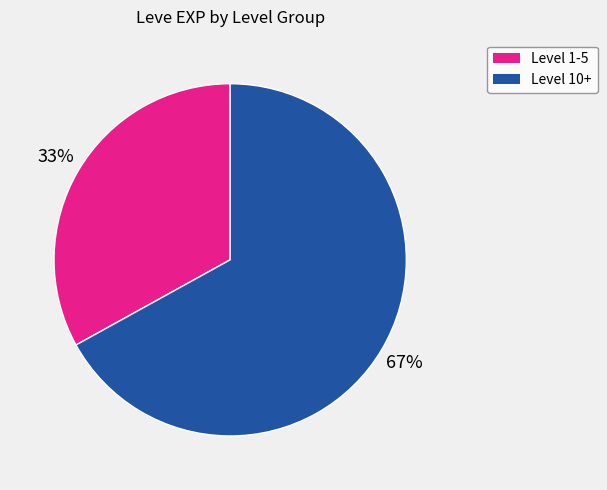

Is there any slice that represents more than half of the pie?

Yes